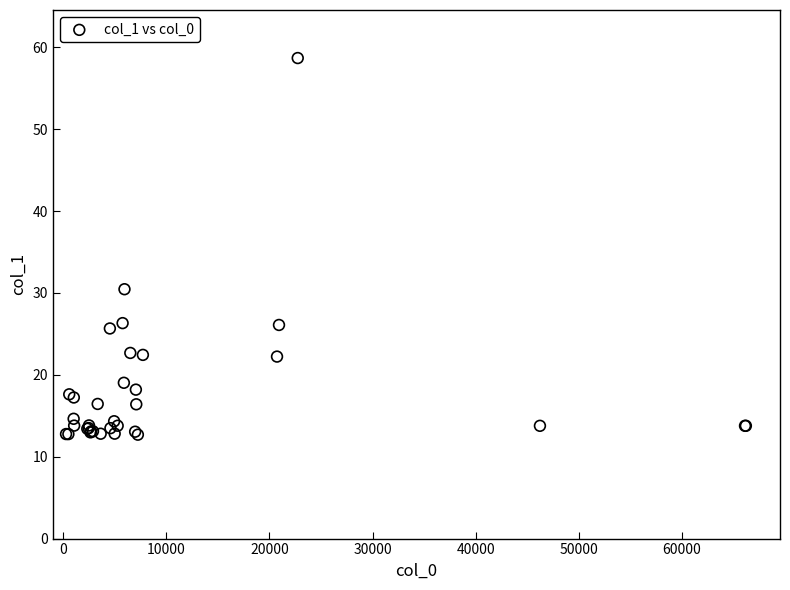

What Y value in the scatter plot is closest to 35?

30.5